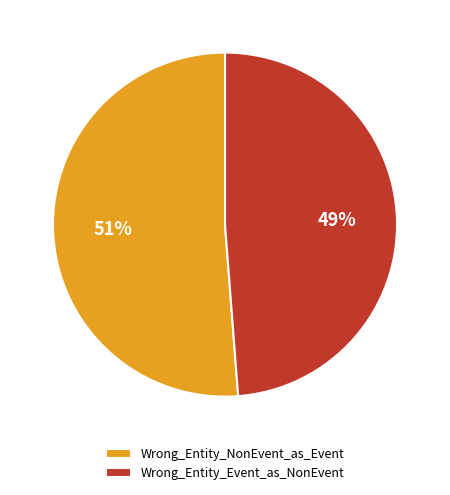

Which has a higher value, Wrong_Entity_Event_as_NonEvent or Wrong_Entity_NonEvent_as_Event?

Wrong_Entity_NonEvent_as_Event